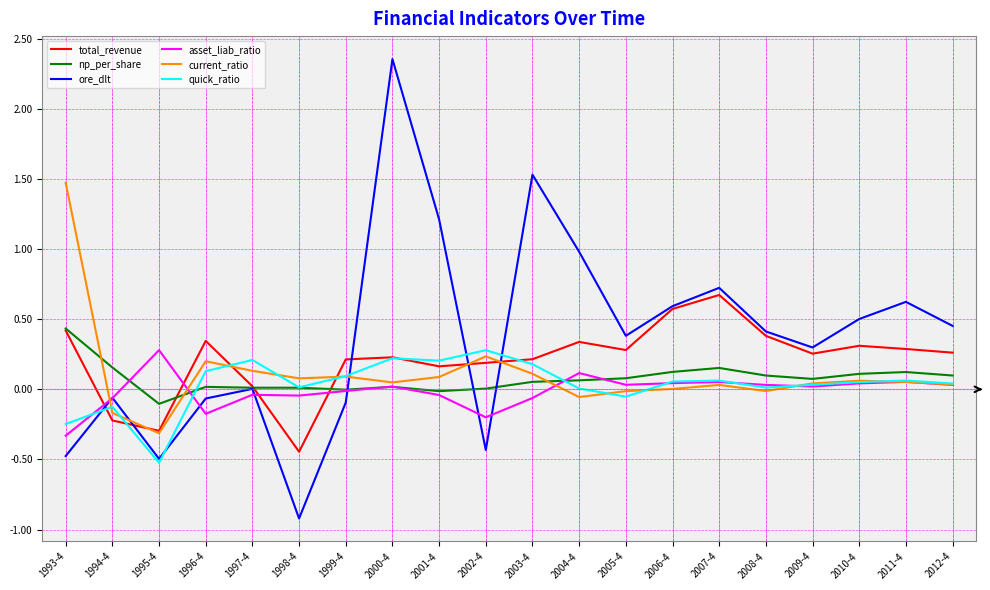

What is the minimum value shown in the chart?

-0.9